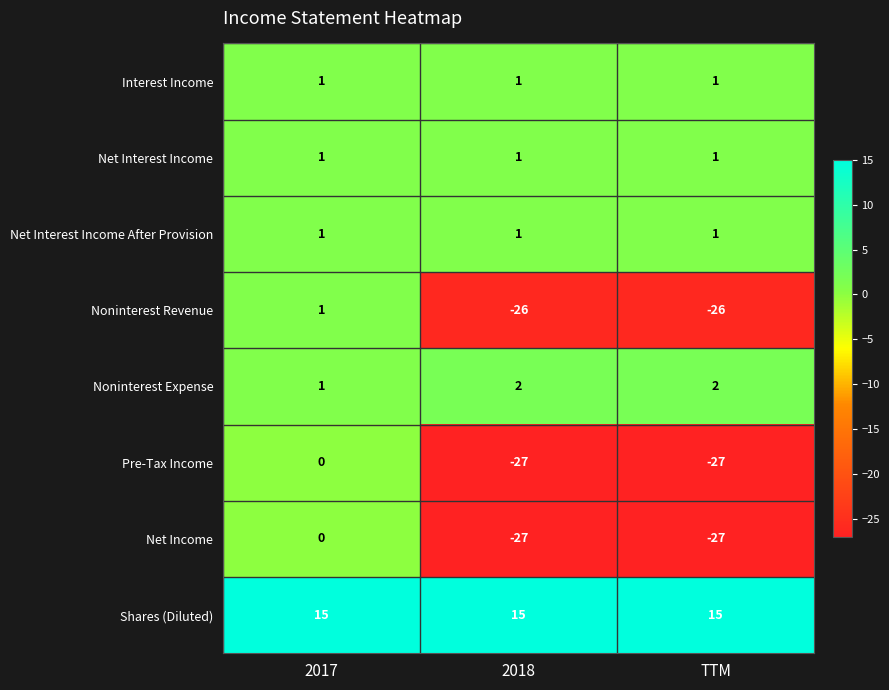

Count the Noninterest Revenue values in the range -26 to 1.

3